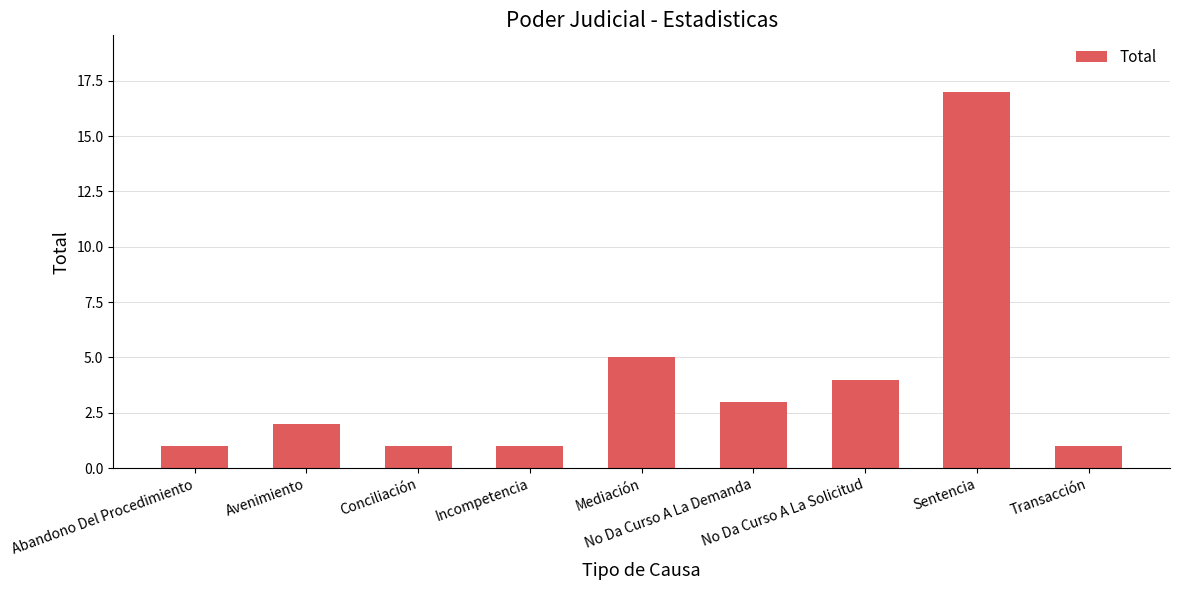

Does the chart contain any negative values?

No